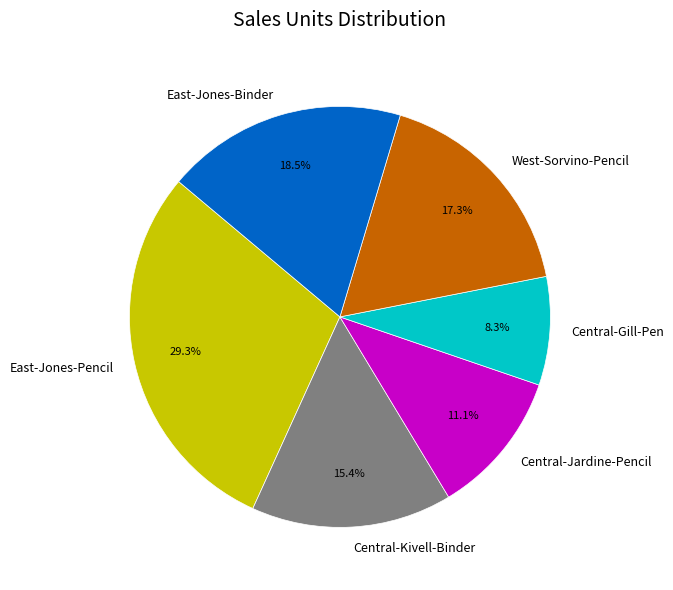

Does East-Jones-Binder account for over 50% of the chart?

No